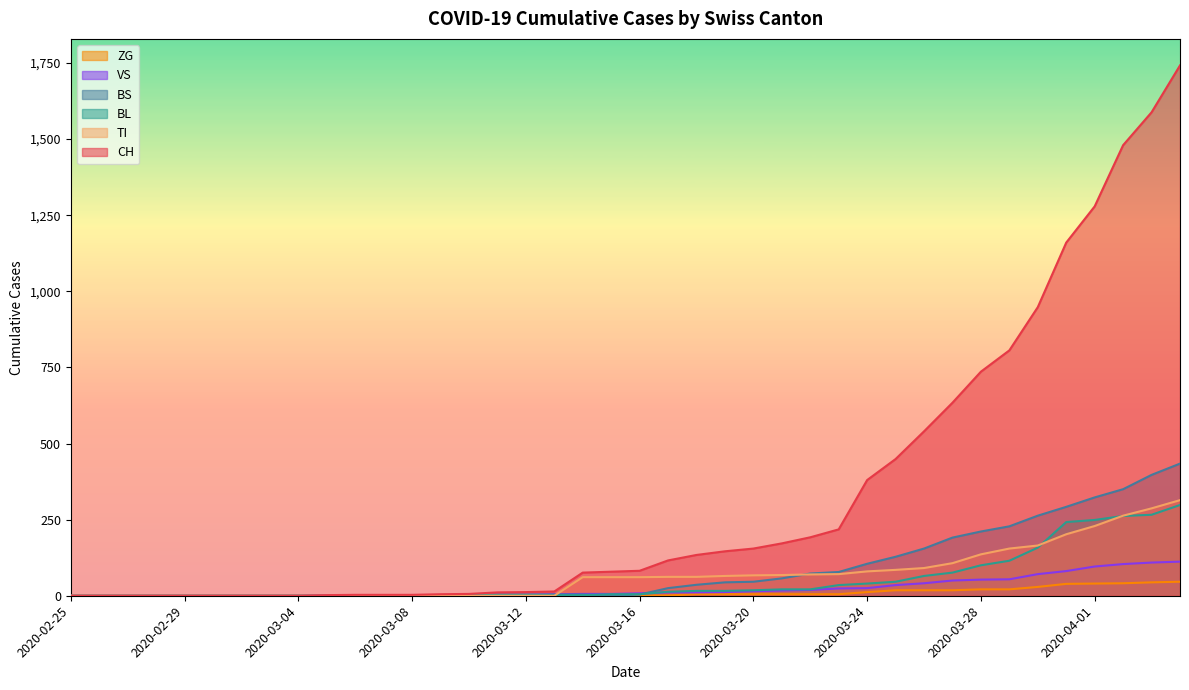

True or false: VS has a value of 3 at 2020-03-18.

False